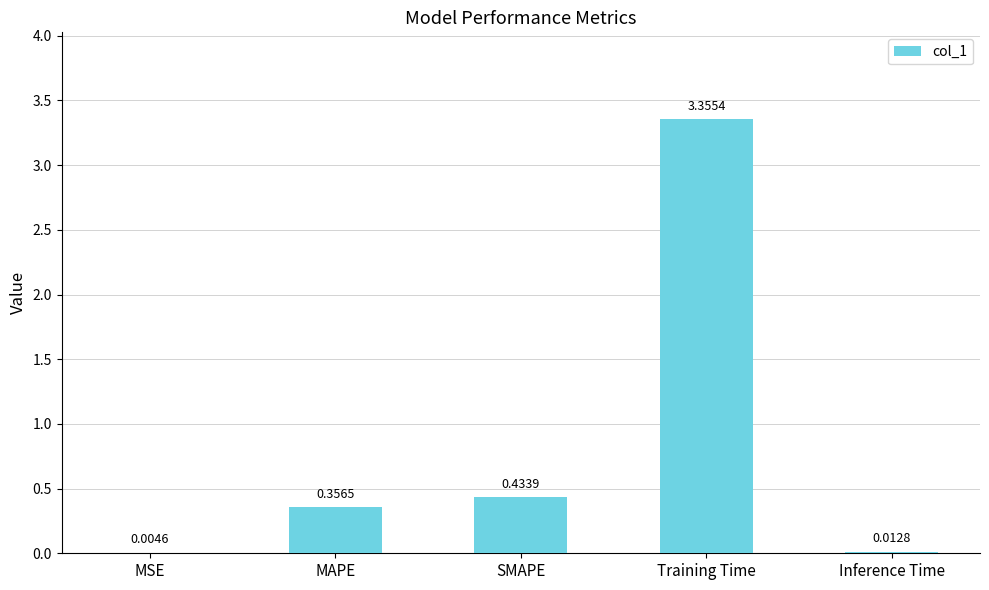

At which category does the chart reach its peak across all series?

Training Time